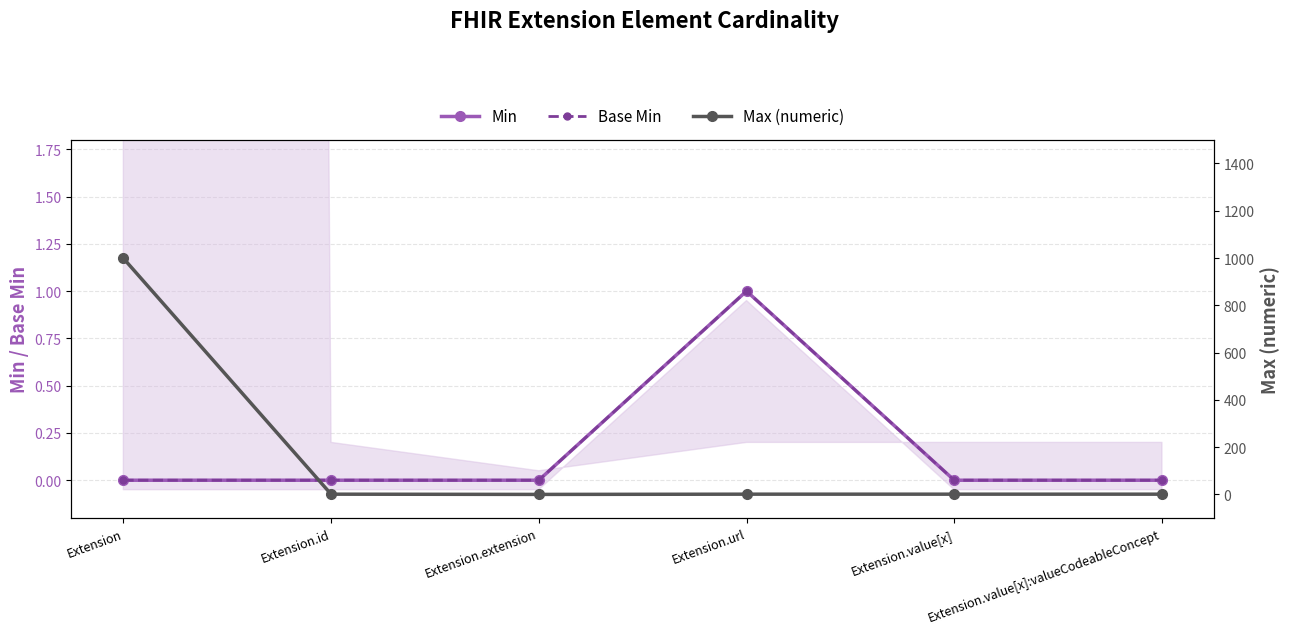

Reading left to right, transcribe all the data shown in this chart.

Min: Extension=0	Extension.id=0	Extension.extension=0	Extension.url=1	Extension.value[x]=0	Extension.value[x]:valueCodeableConcept=0
Base Min: Extension=0	Extension.id=0	Extension.extension=0	Extension.url=1	Extension.value[x]=0	Extension.value[x]:valueCodeableConcept=0
Max (numeric): Extension=999	Extension.id=1	Extension.extension=0	Extension.url=1	Extension.value[x]=1	Extension.value[x]:valueCodeableConcept=1